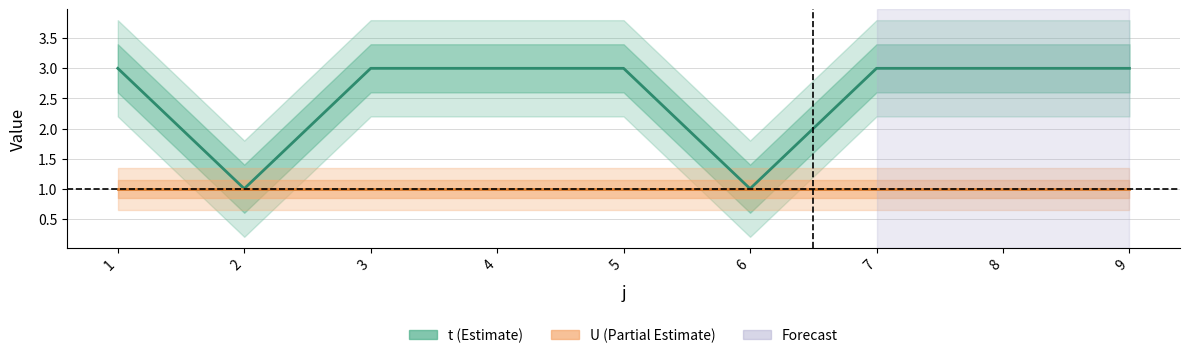

Rank the categories by value from highest to lowest.

1, 3, 4, 5, 7, 8, 9, 2, 6